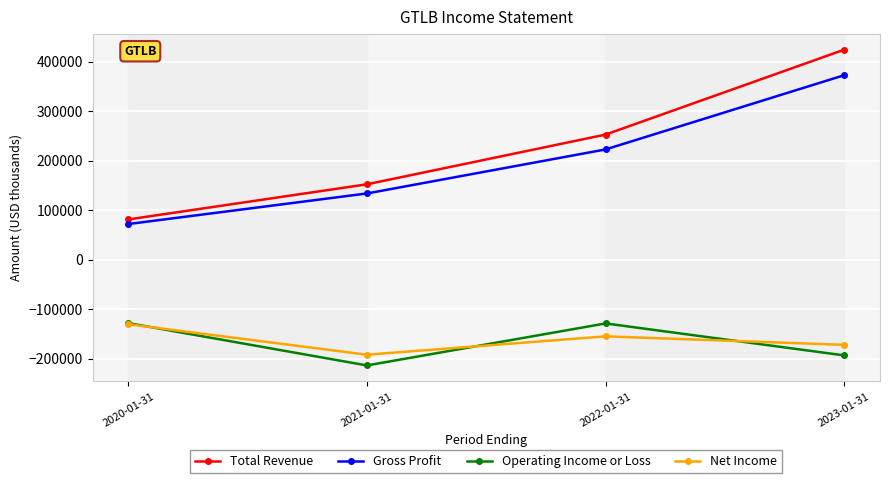

In Net Income, how many points are lower than both neighbors (excluding endpoints)?

1